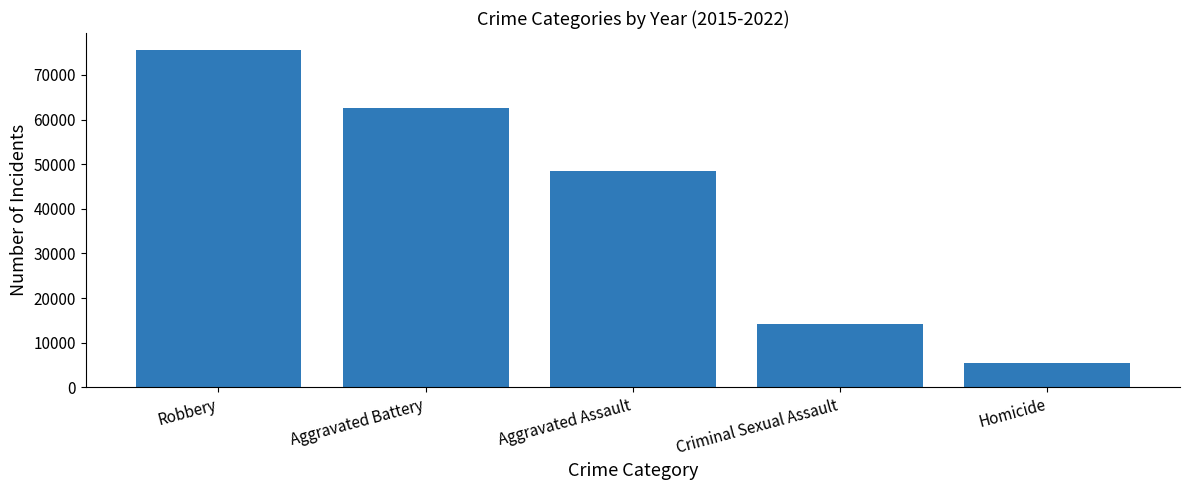

True or false: the data shows 5322 at Homicide.

True